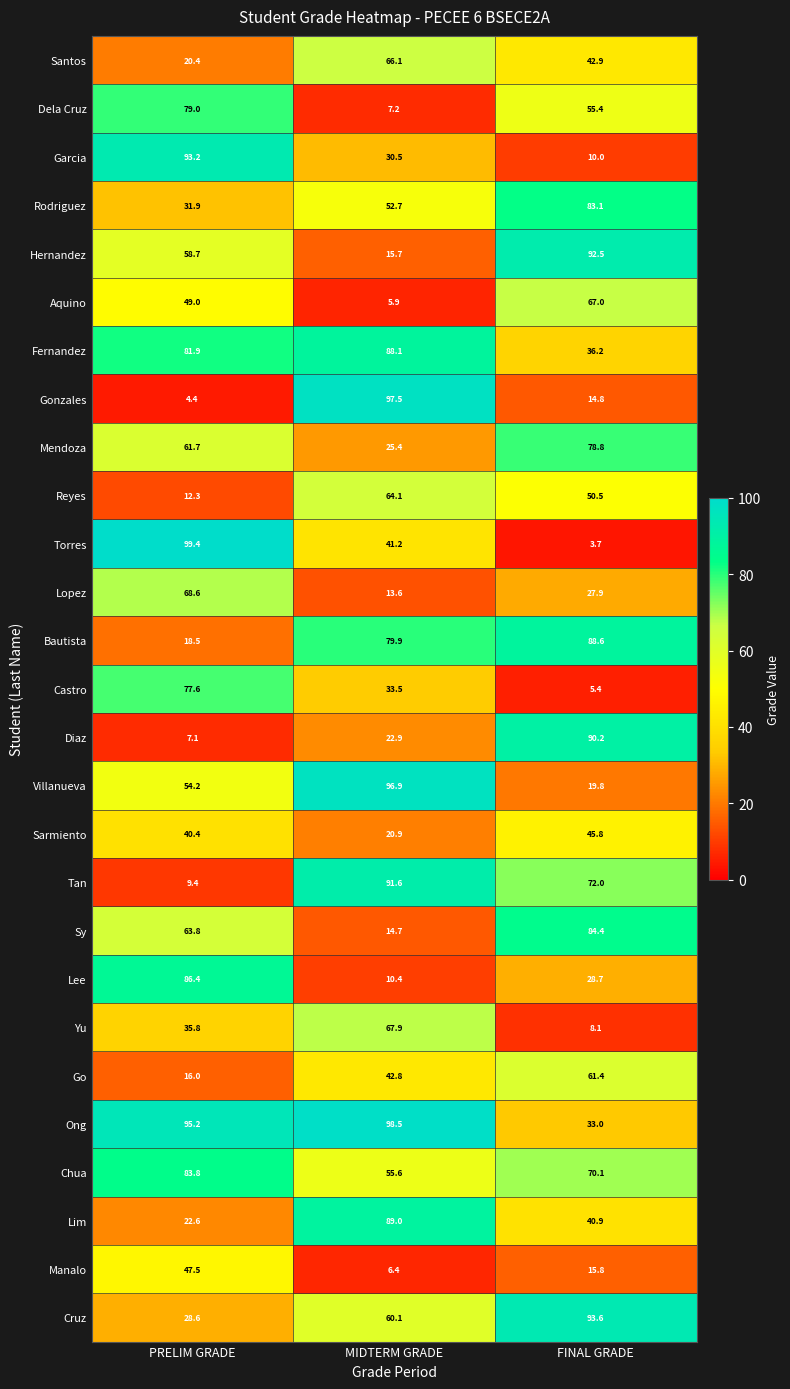

What is the difference between the maximum and minimum values in the Reyes series?

51.8